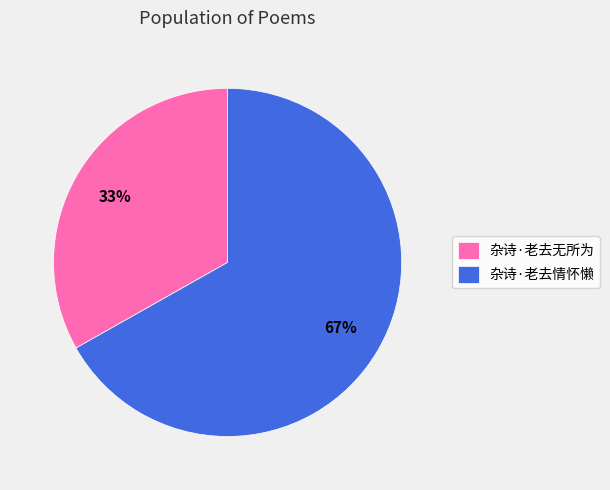

What is the largest slice in the pie chart?

杂诗·老去情怀懒